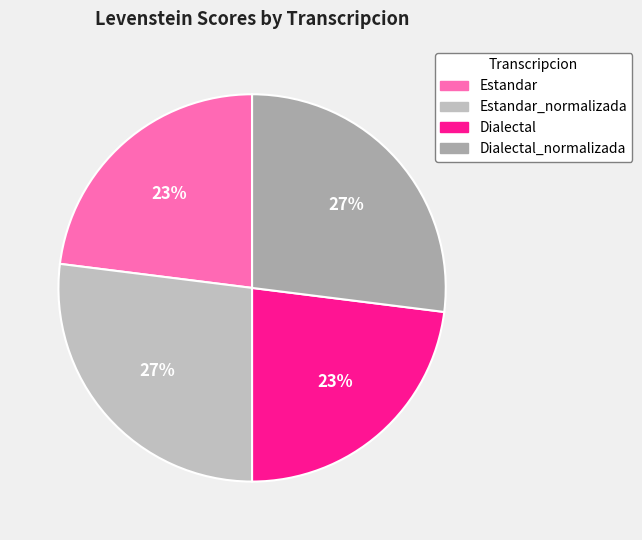

To the nearest percent, what is the combined percentage of Estandar and Dialectal?

46%